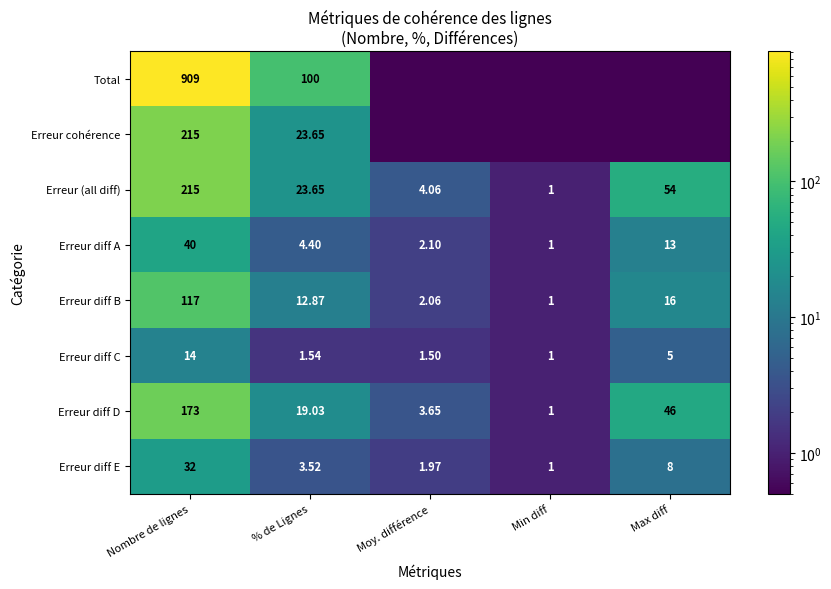

What value does the Erreur diff A series have at Nombre de lignes?

40.0